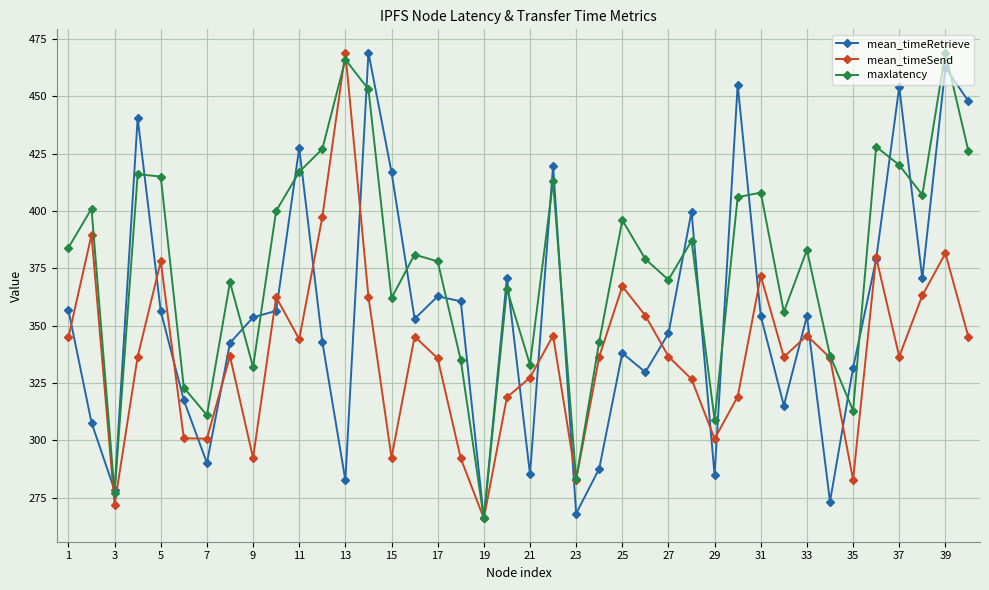

True or false: maxlatency and mean_timeSend cross at least once.

True